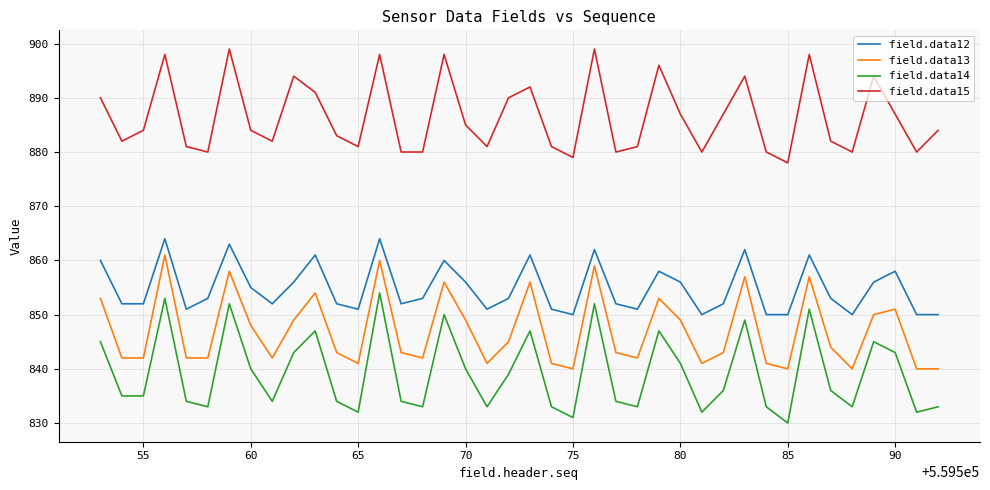

What is the greatest value displayed?

899